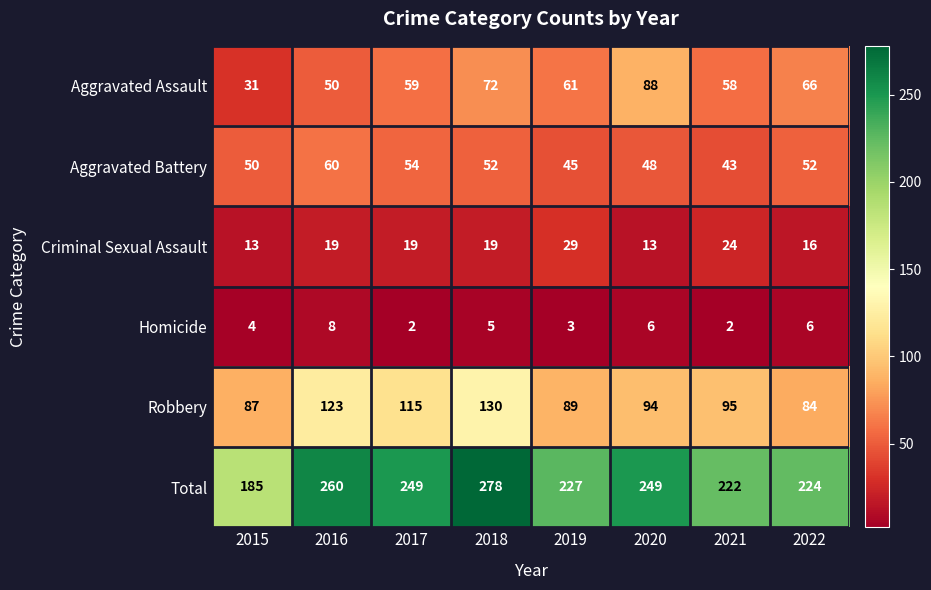

What is the difference between the second highest and minimum values in the Aggravated Assault series?

41